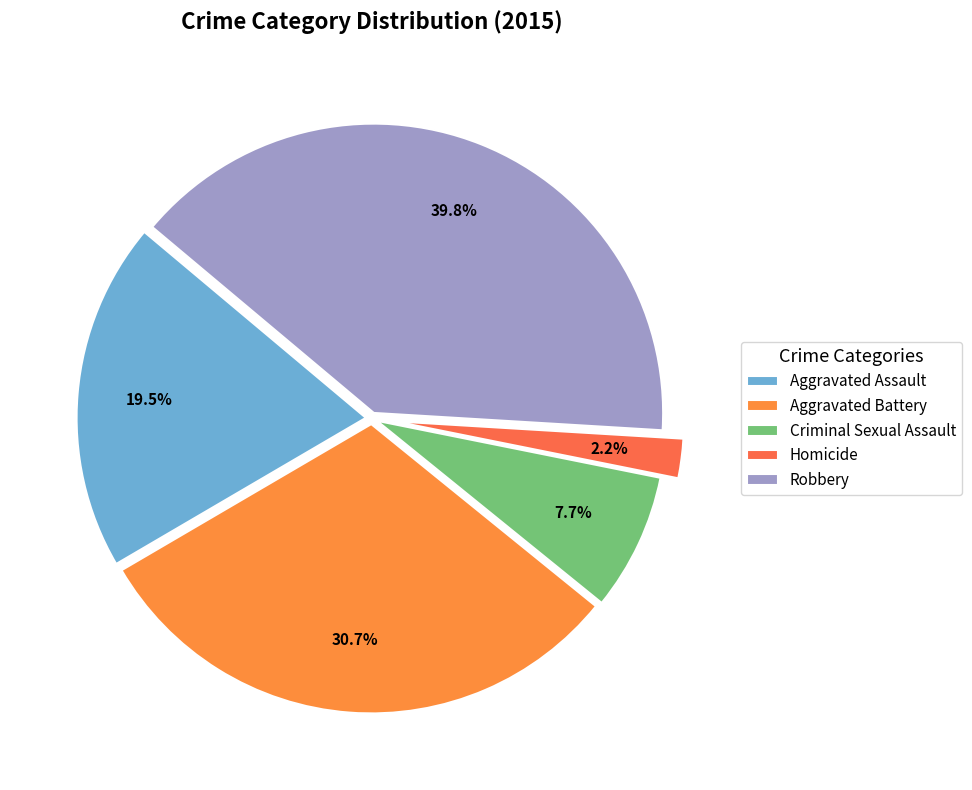

What is the largest slice in the pie chart?

Robbery